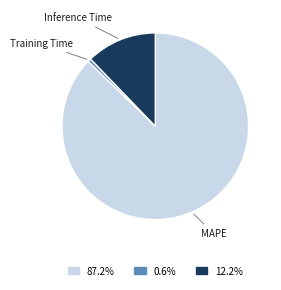

Does MAPE account for over 50% of the chart?

Yes